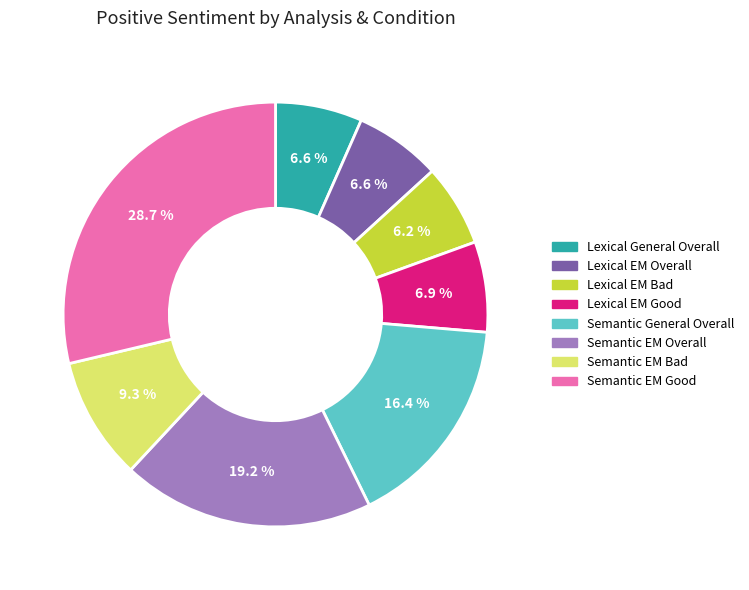

Does Lexical EM Bad represent more than half of the total?

No